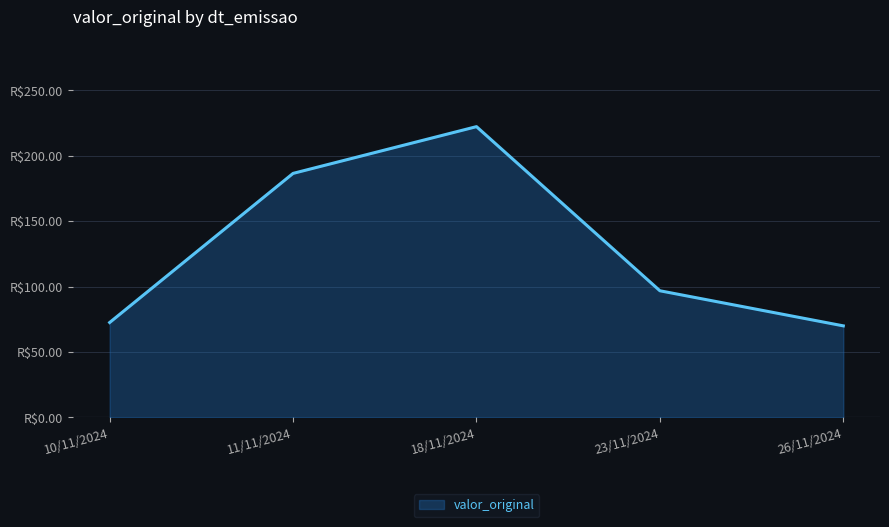

Does the chart display data point markers on the line(s)?

No